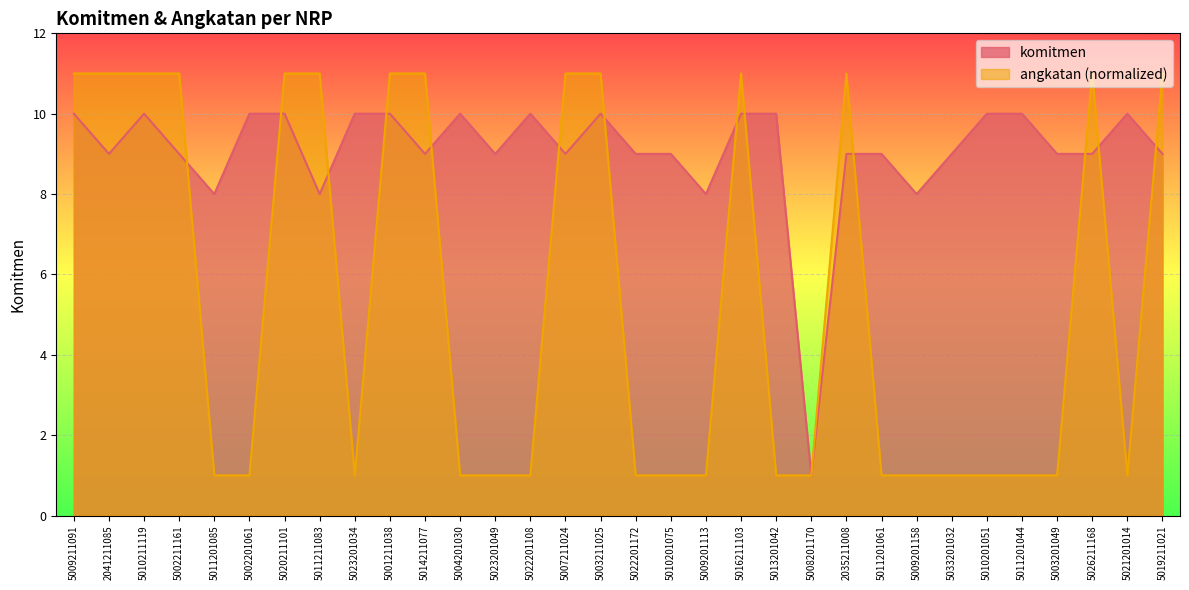

After their last crossing, which series has the higher values: komitmen or angkatan?

angkatan